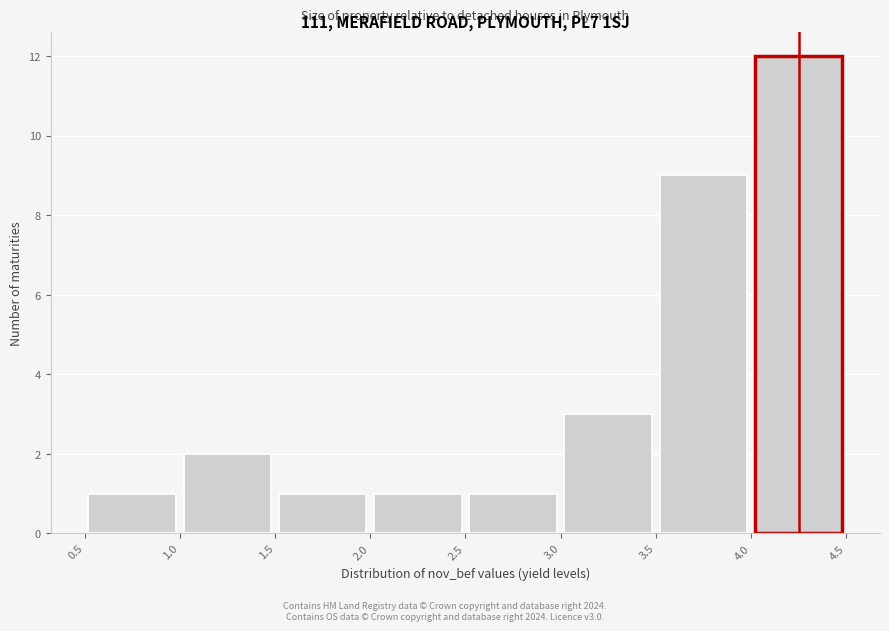

Over which range of the x-axis is the bar tallest?

4.0 to 4.5